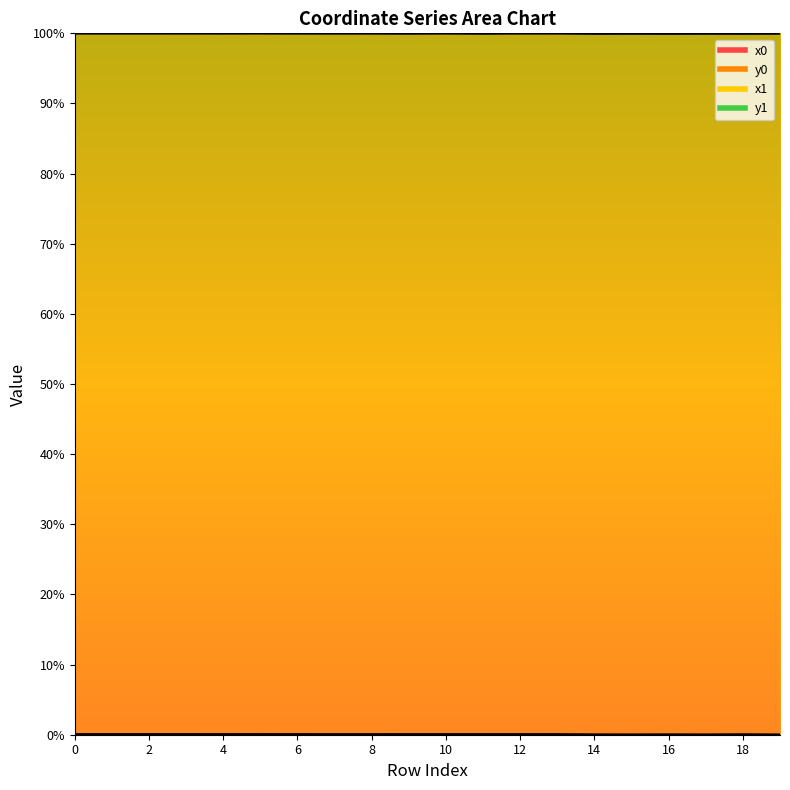

True or false: x1 has a value of 100.0 at 5.

True